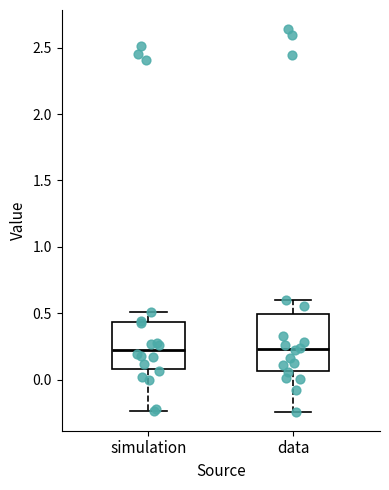

Reading left to right, read every box against the y-axis: the position of its median line, the range the box covers, and the ends of its whiskers. The values are not printed on the chart, so give them approximately, as read against the axis.

simulation: median 0.25, box 0.10 to 0.45, whiskers -0.25 to 0.50
data: median 0.25, box 0.05 to 0.50, whiskers -0.25 to 0.60